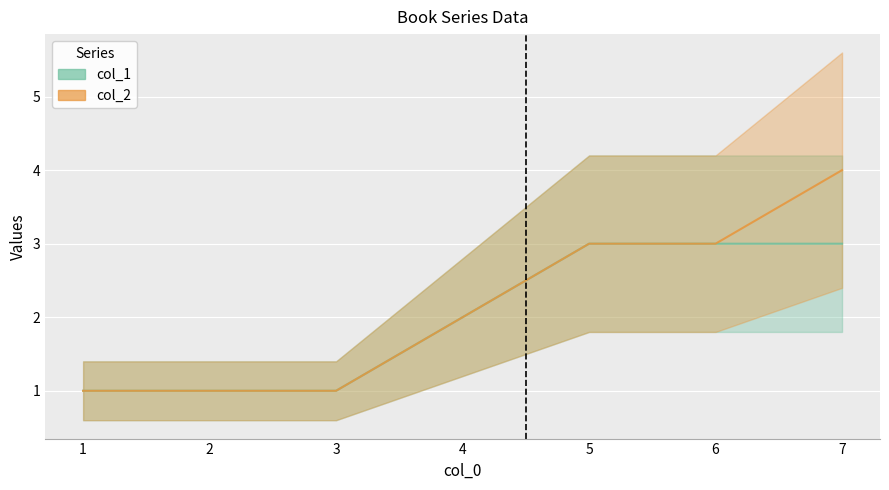

Which series has the largest range (max minus min)?

col_2